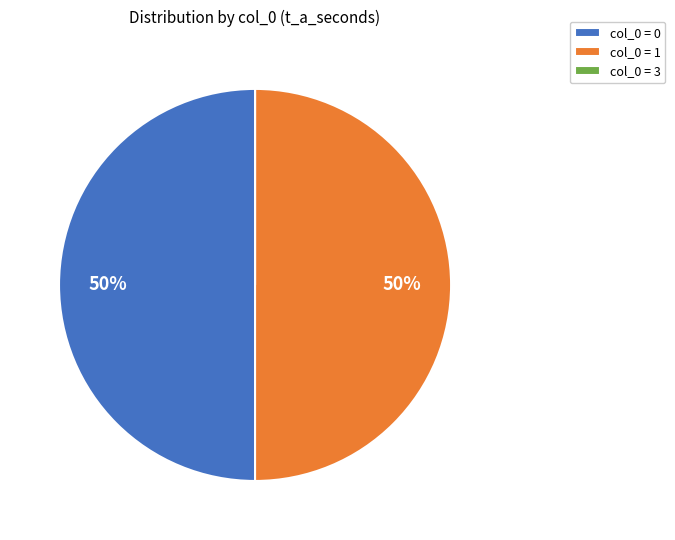

The col_0 = 0 slice represents 62% of the pie. True or false?

False